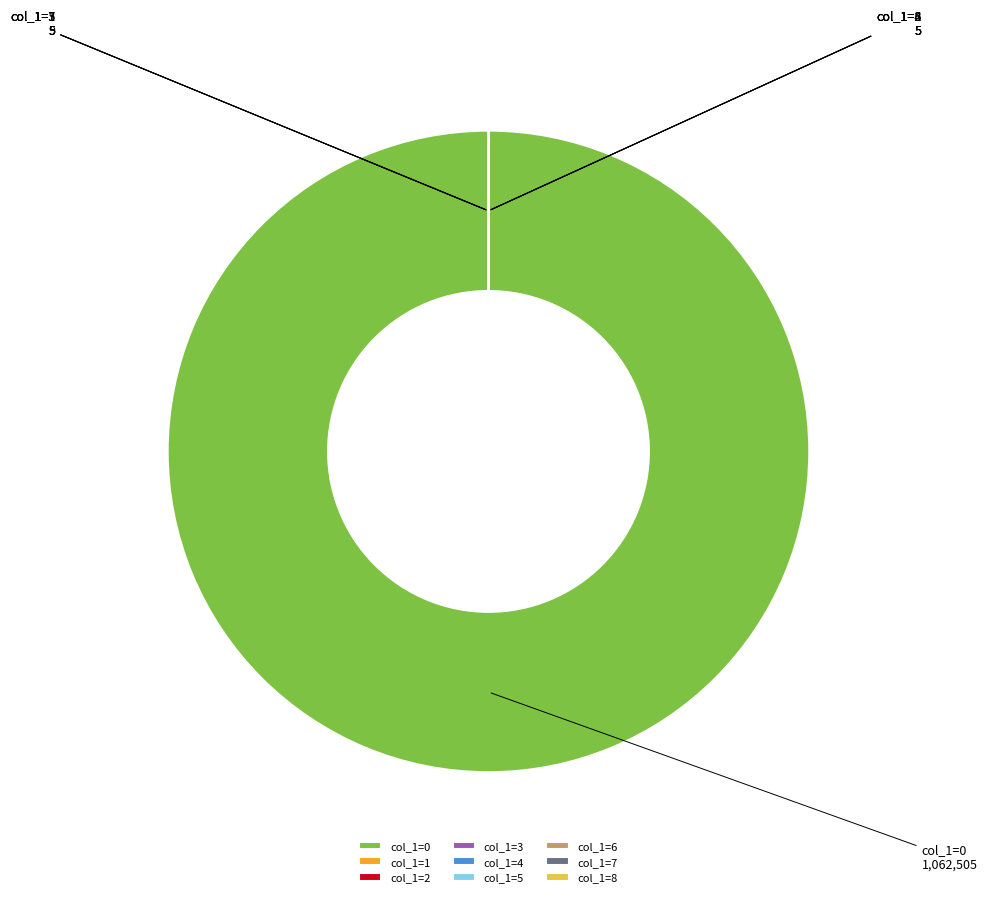

Is col_1=0 the majority of the pie?

Yes